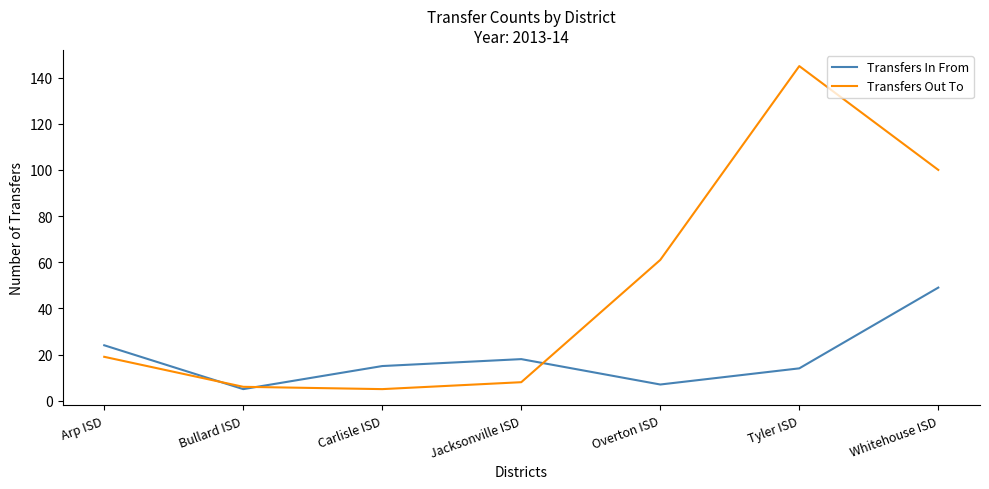

At which label is Transfers In From closest to 27?

Arp ISD